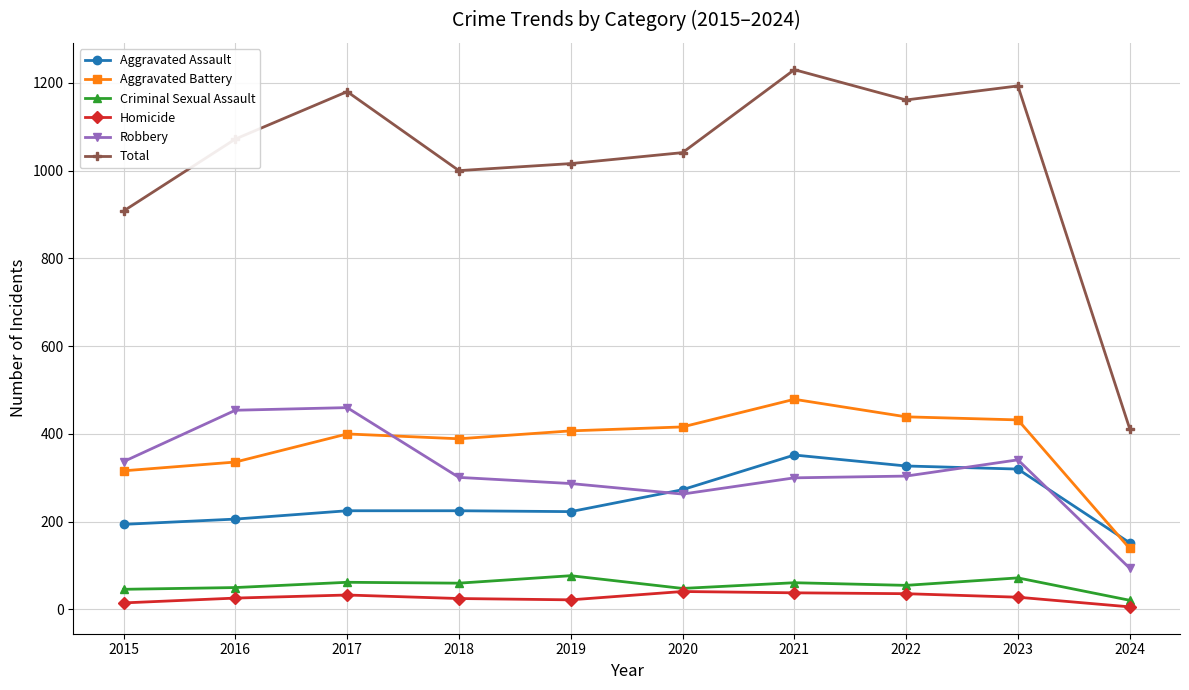

True or false: Homicide and Total cross at least once.

False